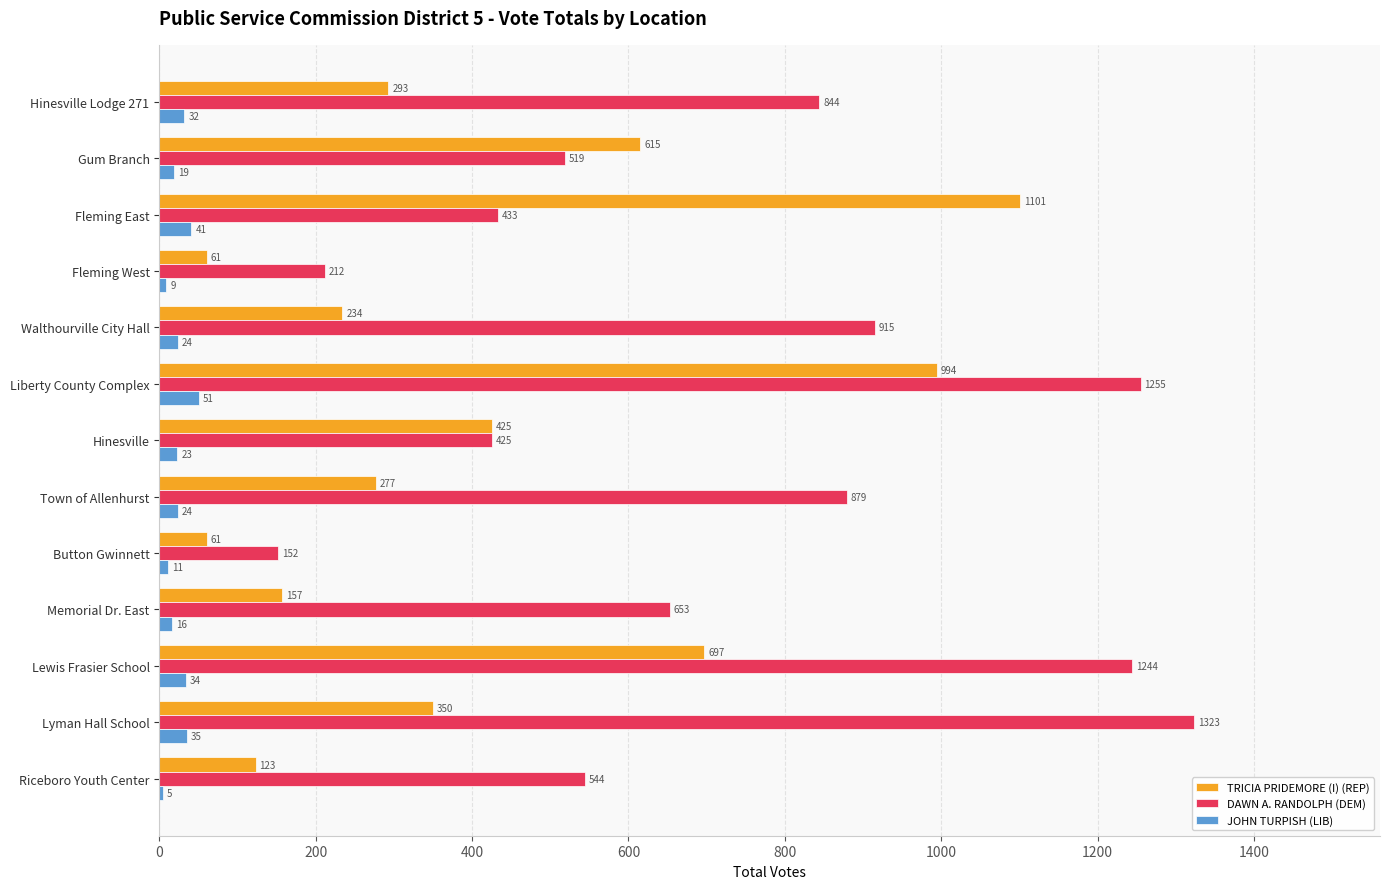

Which label corresponds to the largest value in the chart?

Lyman Hall School